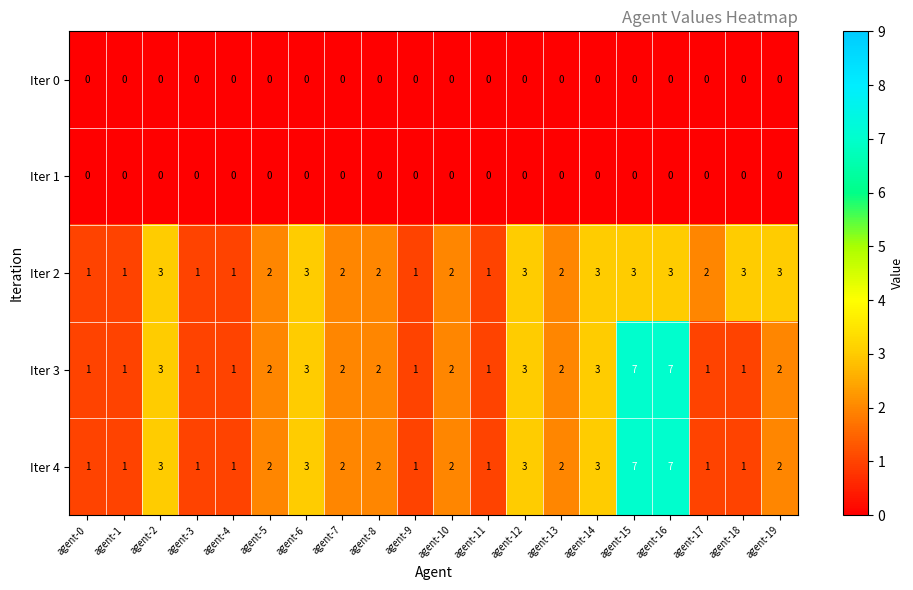

How many Iter 4 values are between 1 and 3?

18